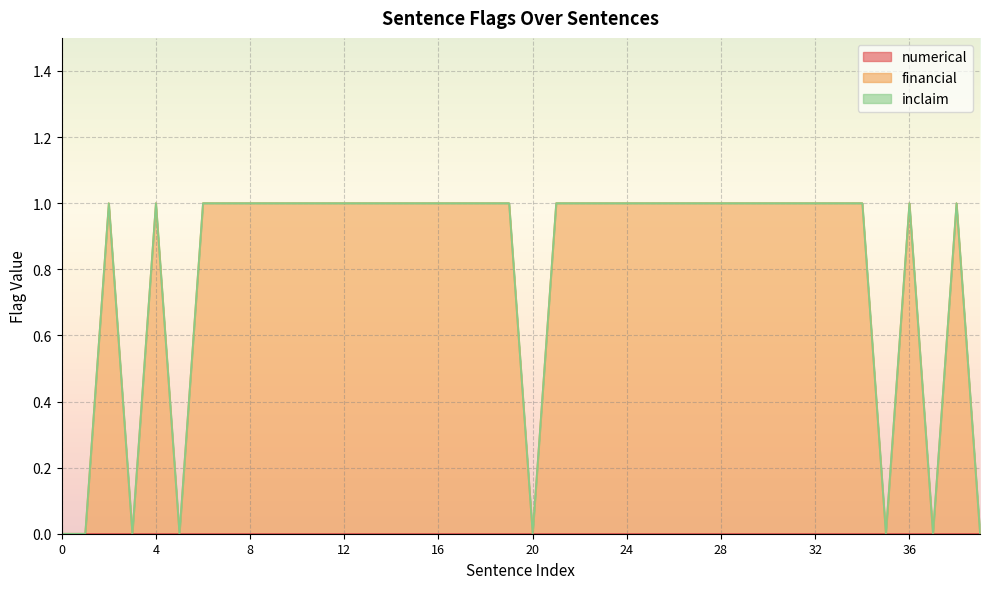

How many financial values are between 1 and 2?

32